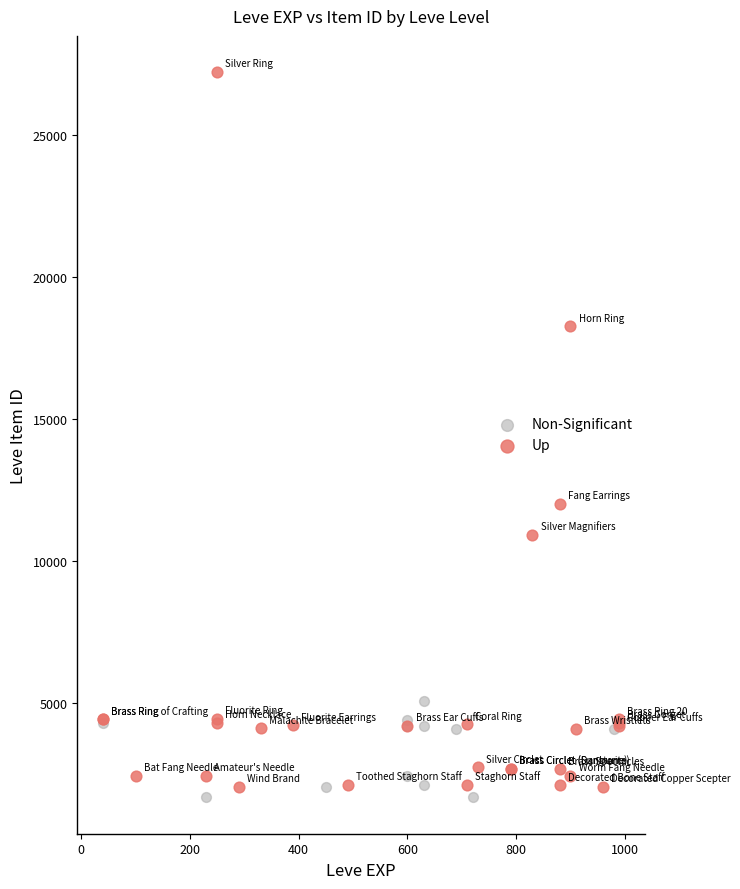

What are all the series names shown in the legend?

Non-Significant, Up